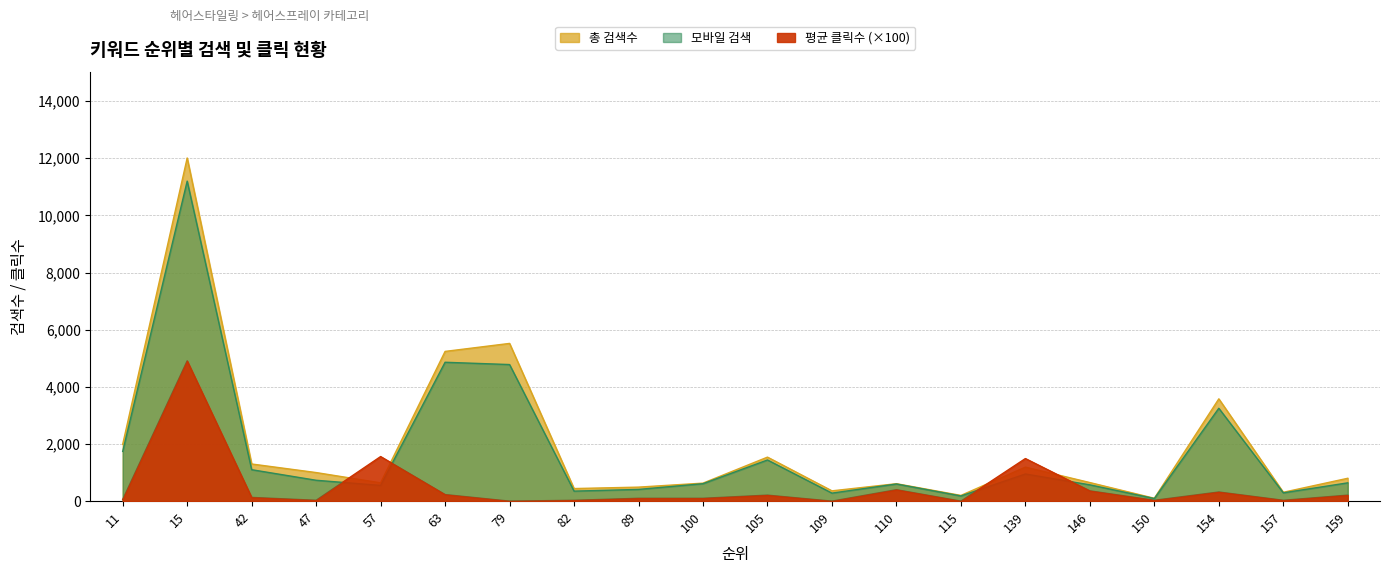

Reading left to right, list all the values displayed in this chart.

모바일 검색: 11=1740.0	15=11200.0	42=1100.0	47=730.0	57=550.0	63=4860.0	79=4780.0	82=350.0	89=410.0	100=610.0	105=1440.0	109=280.0	110=600.0	115=180.0	139=950.0	146=570.0	150=90.0	154=3250.0	157=290.0	159=640.0
총 검색수: 11=1990.0	15=12010.0	42=1300.0	47=1000.0	57=640.0	63=5240.0	79=5520.0	82=440.0	89=490.0	100=630.0	105=1540.0	109=360.0	110=610.0	115=200.0	139=1190.0	146=650.0	150=100.0	154=3580.0	157=310.0	159=800.0
평균 클릭수: 11=60.0	15=4910.0	42=130.0	47=30.0	57=1560.0	63=230.0	79=0.0	82=30.0	89=100.0	100=100.0	105=210.0	109=0.0	110=400.0	115=0.0	139=1490.0	146=360.0	150=30.0	154=320.0	157=30.0	159=210.0